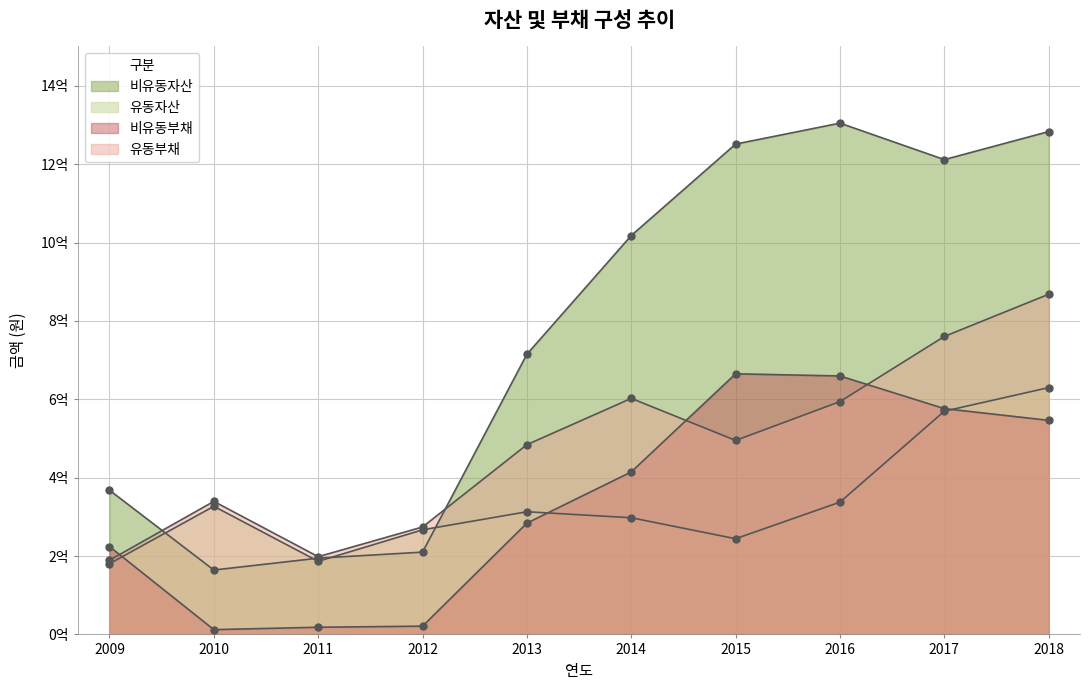

How many intersections are there between 유동부채 and 비유동자산?

2